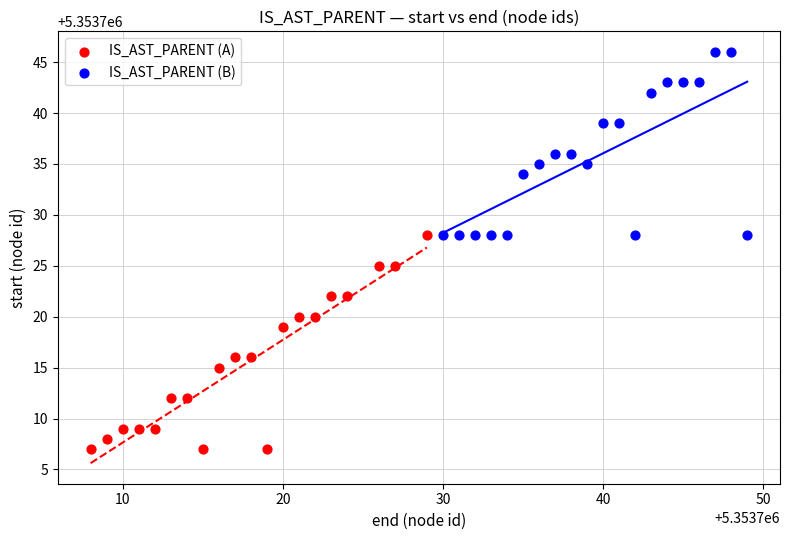

Which series contains the highest Y value?

IS_AST_PARENT (B)